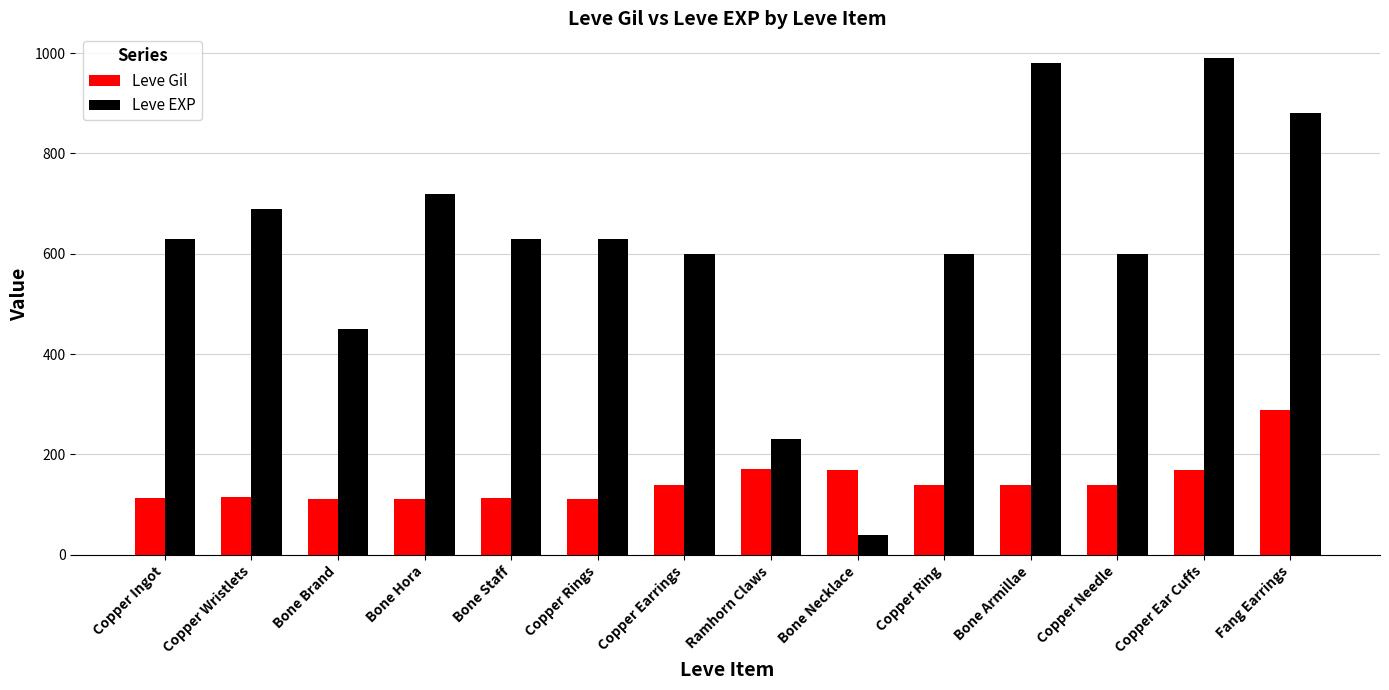

Is the value of Leve Gil at Copper Rings greater than the value of Leve EXP at Bone Hora?

No